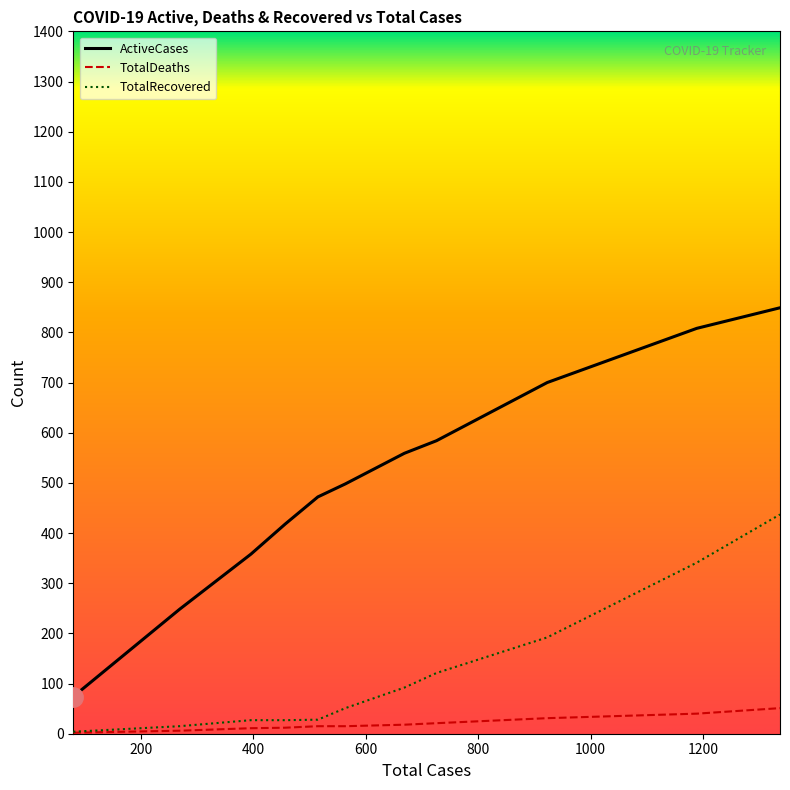

True or false: ActiveCases has more than 1 points higher than both neighbors.

False